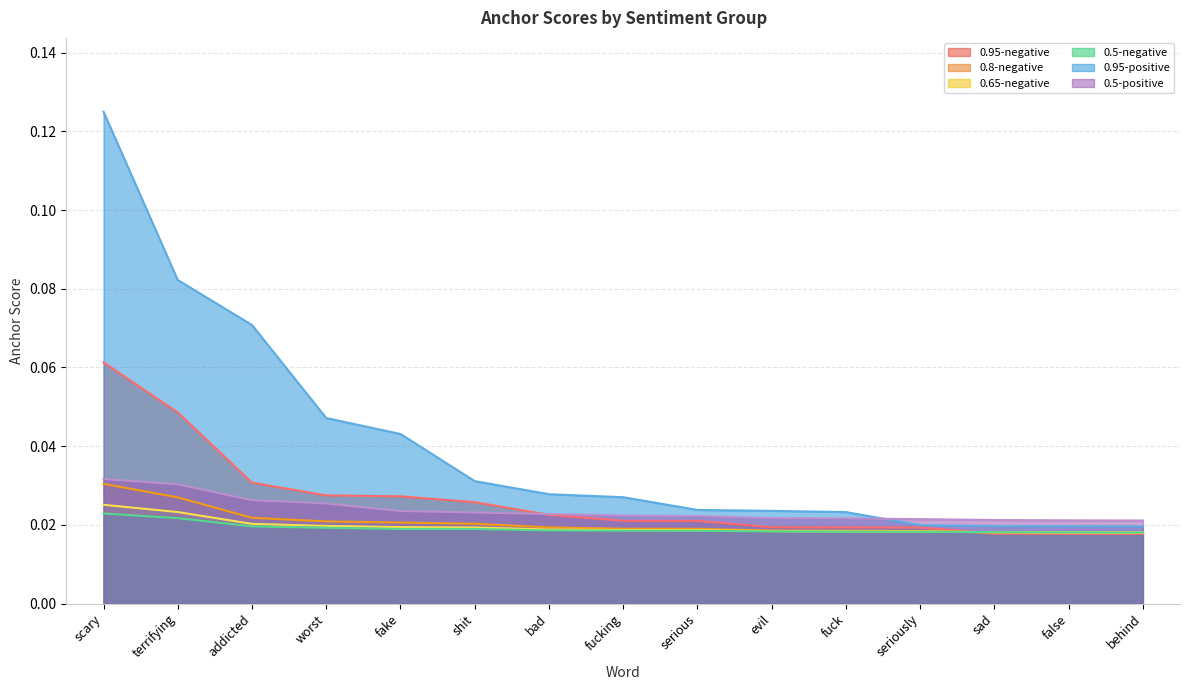

Reading left to right, extract all data points from this chart.

0.95-negative: scary=0.1	terrifying=0.0	addicted=0.0	worst=0.0	fake=0.0	shit=0.0	bad=0.0	fucking=0.0	serious=0.0	evil=0.0	fuck=0.0	seriously=0.0	sad=0.0	false=0.0	behind=0.0
0.8-negative: scary=0.0	terrifying=0.0	addicted=0.0	worst=0.0	fake=0.0	shit=0.0	bad=0.0	fucking=0.0	serious=0.0	evil=0.0	fuck=0.0	seriously=0.0	sad=0.0	false=0.0	behind=0.0
0.65-negative: scary=0.0	terrifying=0.0	addicted=0.0	worst=0.0	fake=0.0	shit=0.0	bad=0.0	fucking=0.0	serious=0.0	evil=0.0	fuck=0.0	seriously=0.0	sad=0.0	false=0.0	behind=0.0
0.5-negative: scary=0.0	terrifying=0.0	addicted=0.0	worst=0.0	fake=0.0	shit=0.0	bad=0.0	fucking=0.0	serious=0.0	evil=0.0	fuck=0.0	seriously=0.0	sad=0.0	false=0.0	behind=0.0
0.95-positive: scary=0.1	terrifying=0.1	addicted=0.1	worst=0.0	fake=0.0	shit=0.0	bad=0.0	fucking=0.0	serious=0.0	evil=0.0	fuck=0.0	seriously=0.0	sad=0.0	false=0.0	behind=0.0
0.5-positive: scary=0.0	terrifying=0.0	addicted=0.0	worst=0.0	fake=0.0	shit=0.0	bad=0.0	fucking=0.0	serious=0.0	evil=0.0	fuck=0.0	seriously=0.0	sad=0.0	false=0.0	behind=0.0